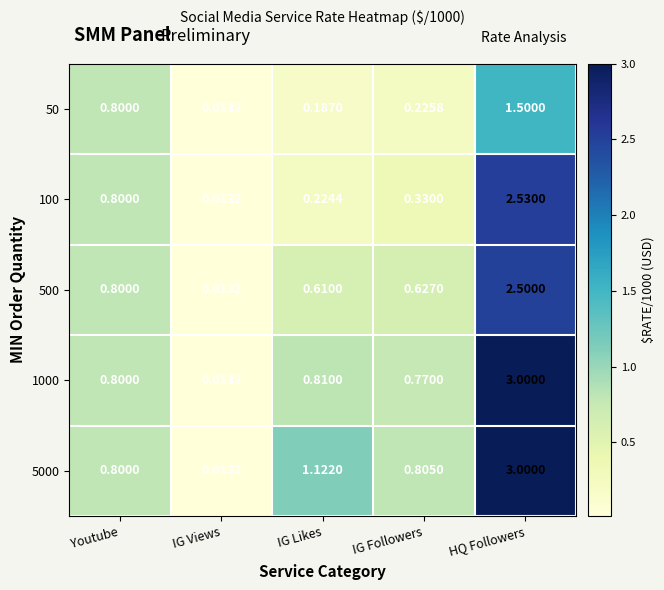

What is the total value across all series at IG Followers?

2.8